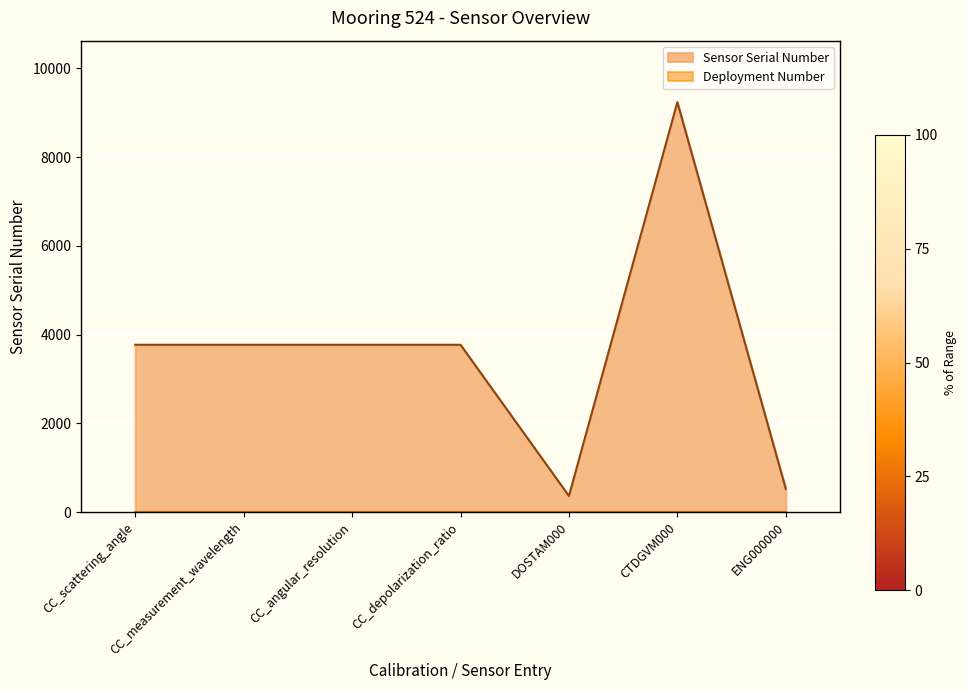

At which category does the data reach its first local valley?

DOSTAM000